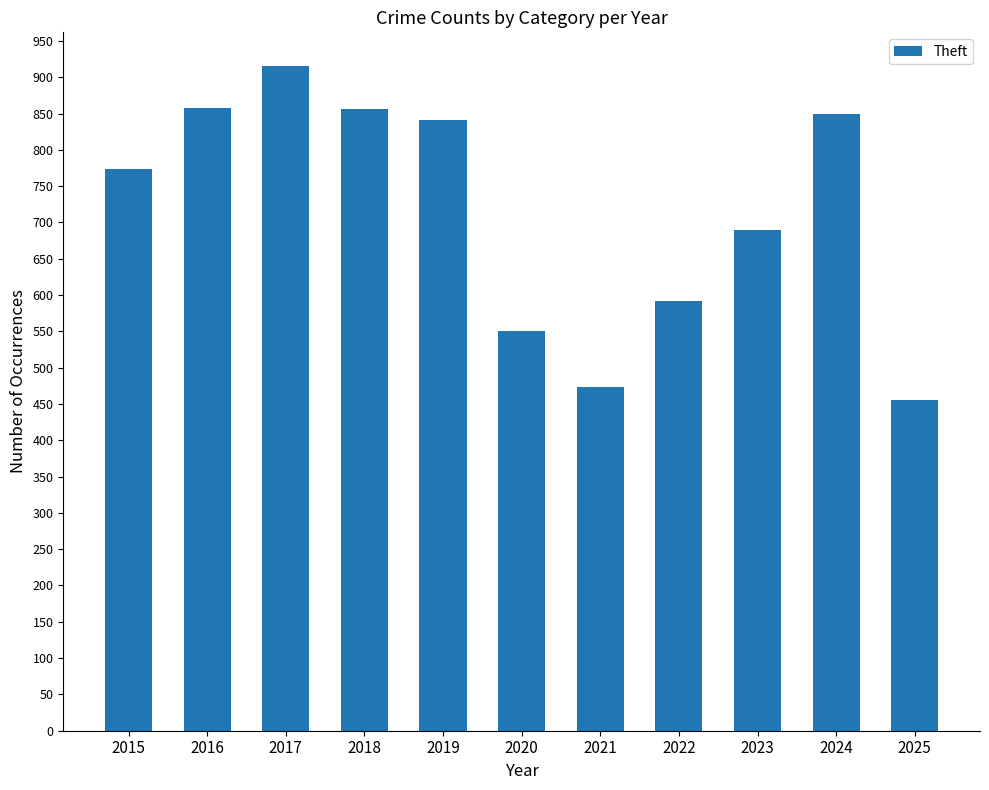

Which label corresponds to the smallest value in the chart?

2025